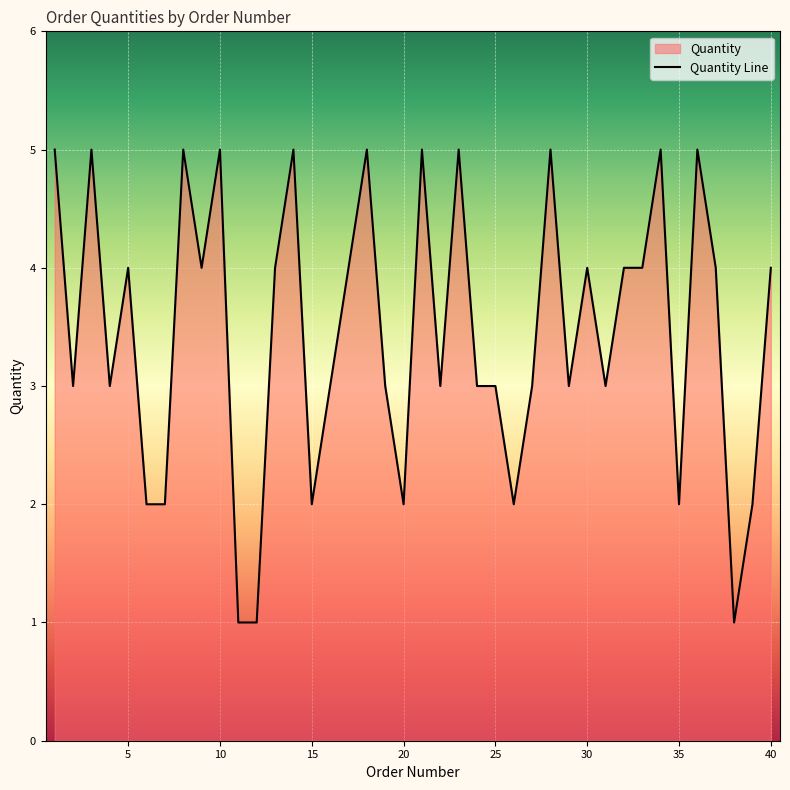

How many interior local peaks (higher than both neighbors) does the data have?

12